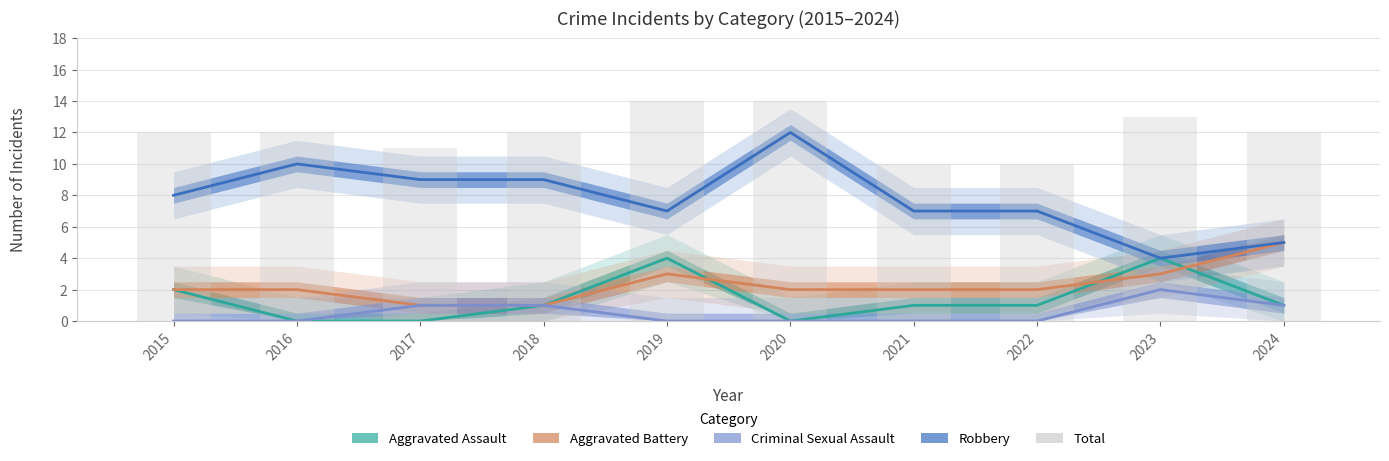

Does the chart contain stacked bars?

No